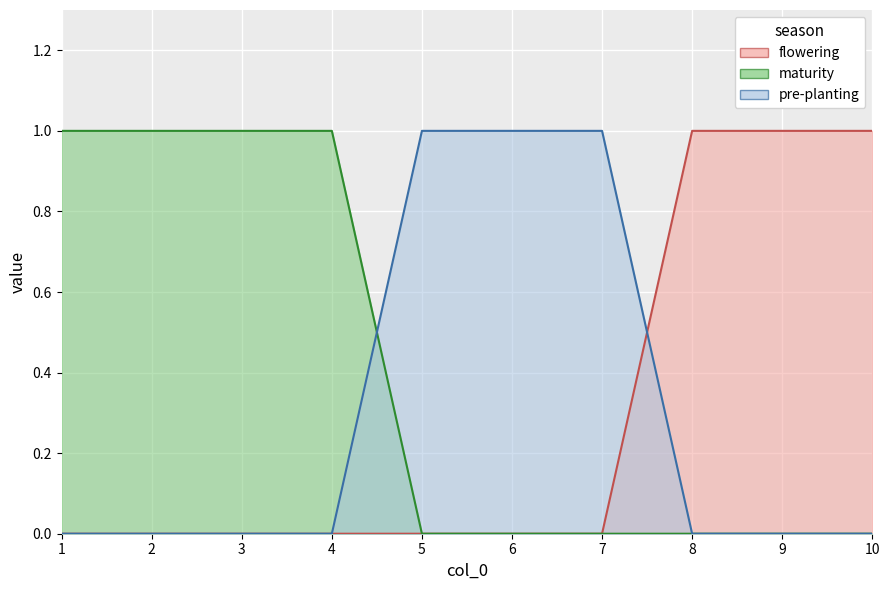

At which category does the chart reach its minimum across all series?

1